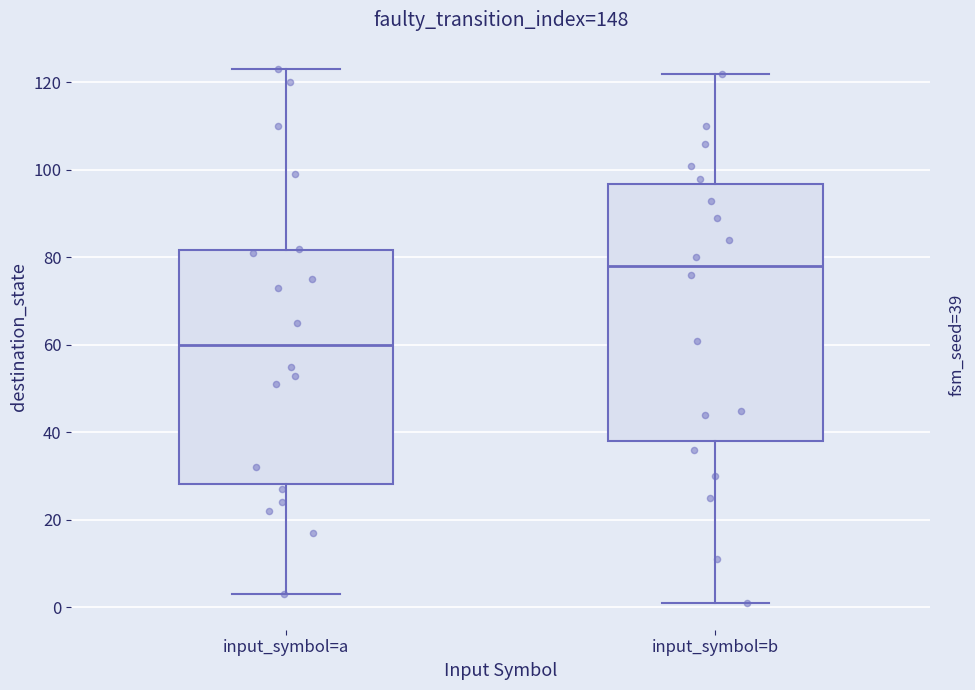

Which box has the highest median line?

input_symbol=b